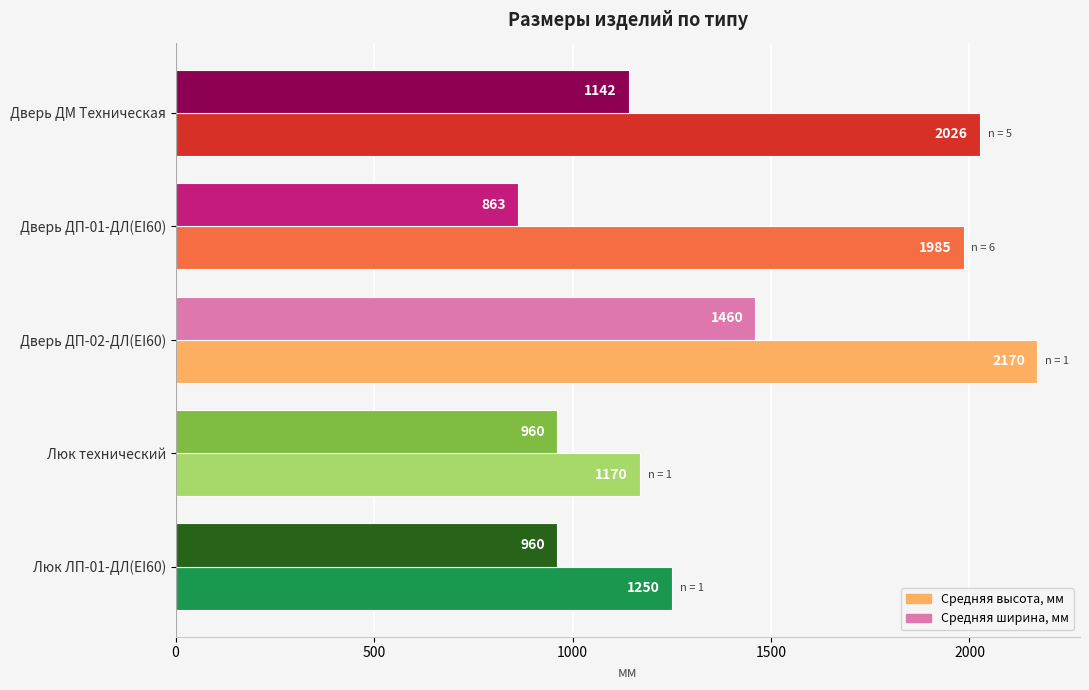

What is the difference between the highest and lowest values at Дверь ДП-01-ДЛ(EI60)?

1122